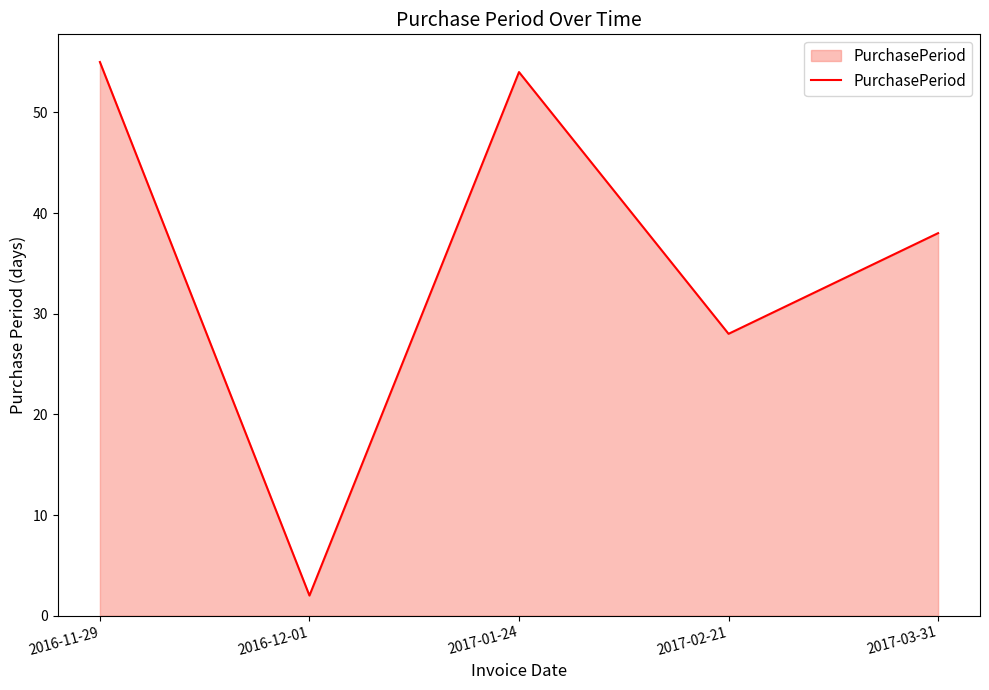

The chart shows a value of 2 at 2016-12-01. True or false?

True